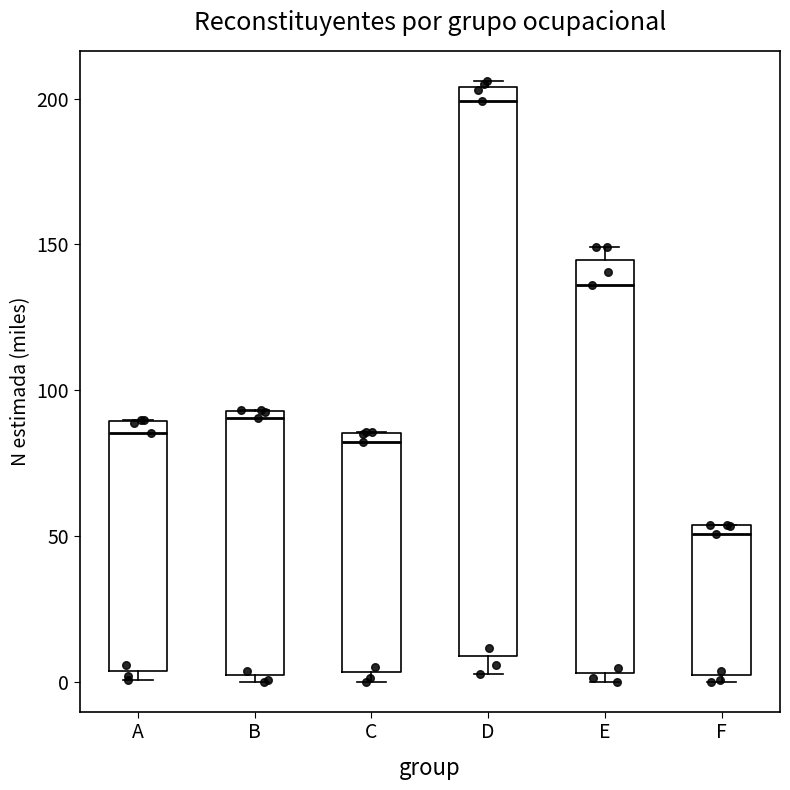

Reading left to right, transcribe this box plot: for each box, give where its median line is, the range the box spans, and where its two whiskers end, as read against the y-axis. The values are not printed on the chart, so give them approximately, as read against the axis.

A: median 85, box 5 to 90, whiskers 0 to 90
B: median 90, box 0 to 95, whiskers 0 (just below the box's lower edge) to 95
C: median 80, box 5 to 85, whiskers 0 to 85
D: median 200, box 10 to 205, whiskers 5 to 205 (just above the box's upper edge)
E: median 135, box 5 to 145, whiskers 0 to 150
F: median 50, box 0 to 55, whiskers 0 (just below the box's lower edge) to 55